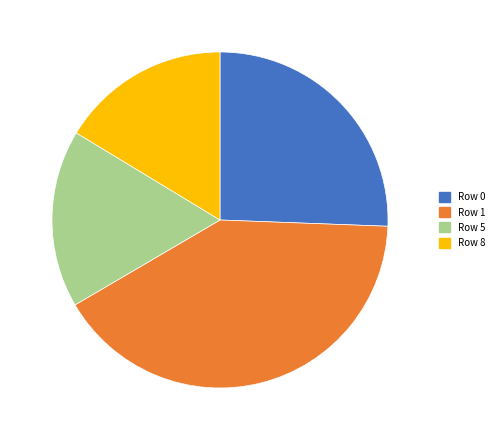

Does any single category account for the majority?

No